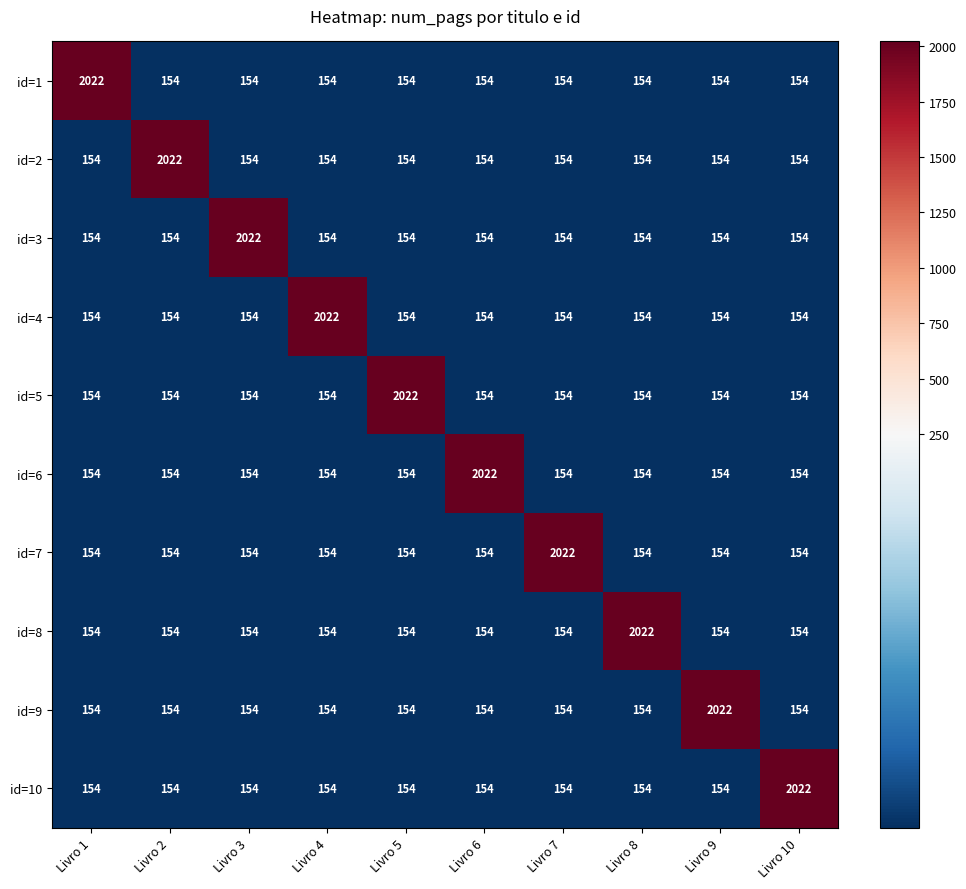

The id=9 series shows 257 at Livro 3. True or false?

False